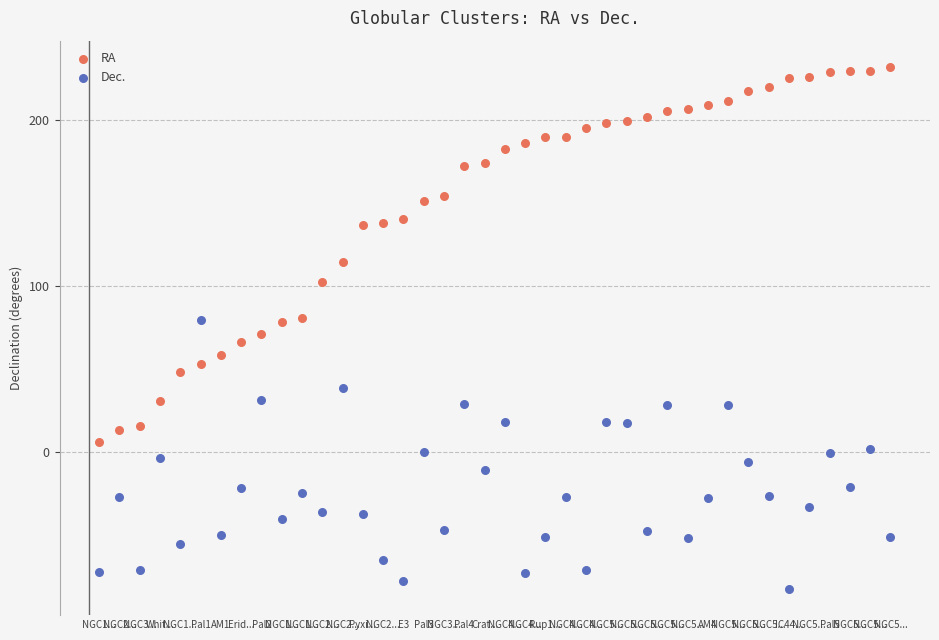

In the RA series, what Y value is closest to 119?

114.5